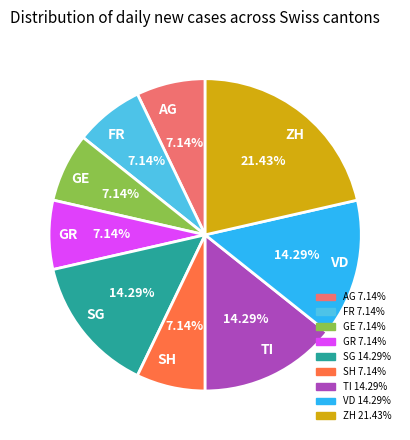

What percentage is the GR slice, to the nearest percent?

7%